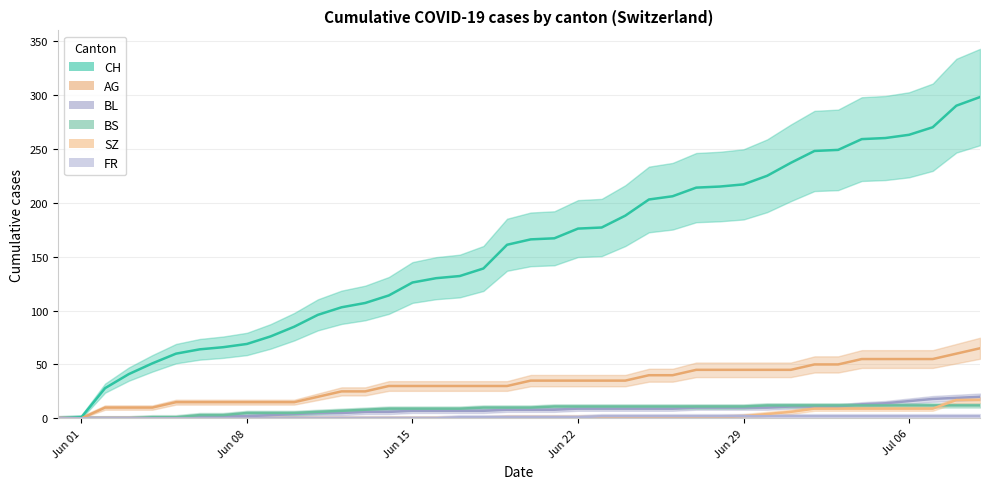

How many lines are shown in the chart?

6